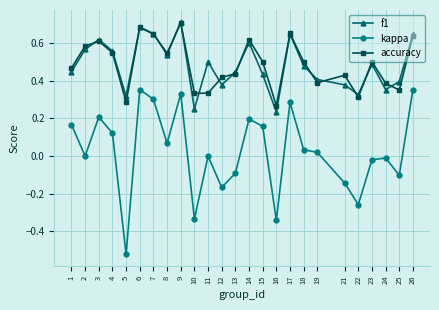

In accuracy, how many points are higher than both neighbors (excluding endpoints)?

7